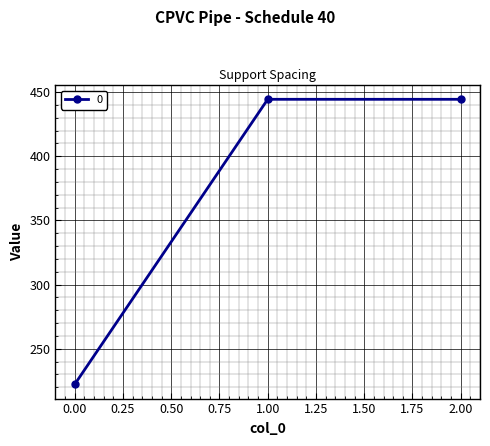

Reading left to right, list all the values displayed in this chart.

0.00=222.2	1.00=444.4	2.00=444.4